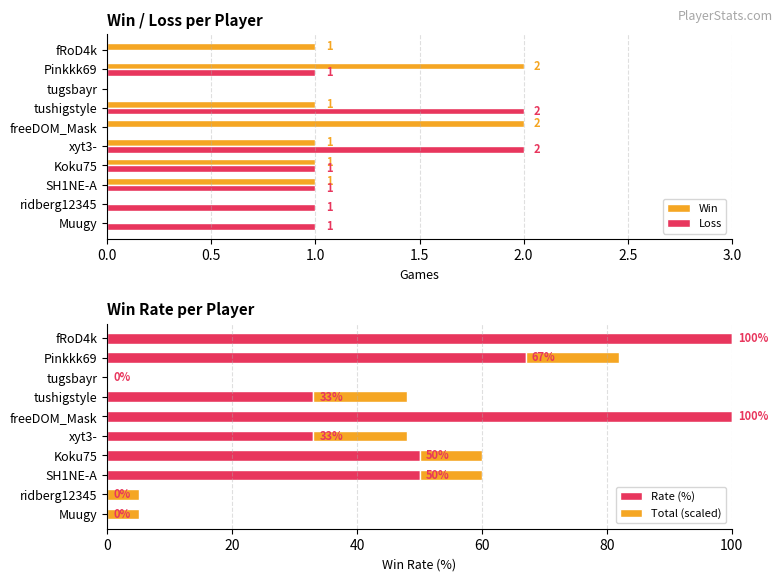

How many values in the Total (scaled) series exceed 9?

6